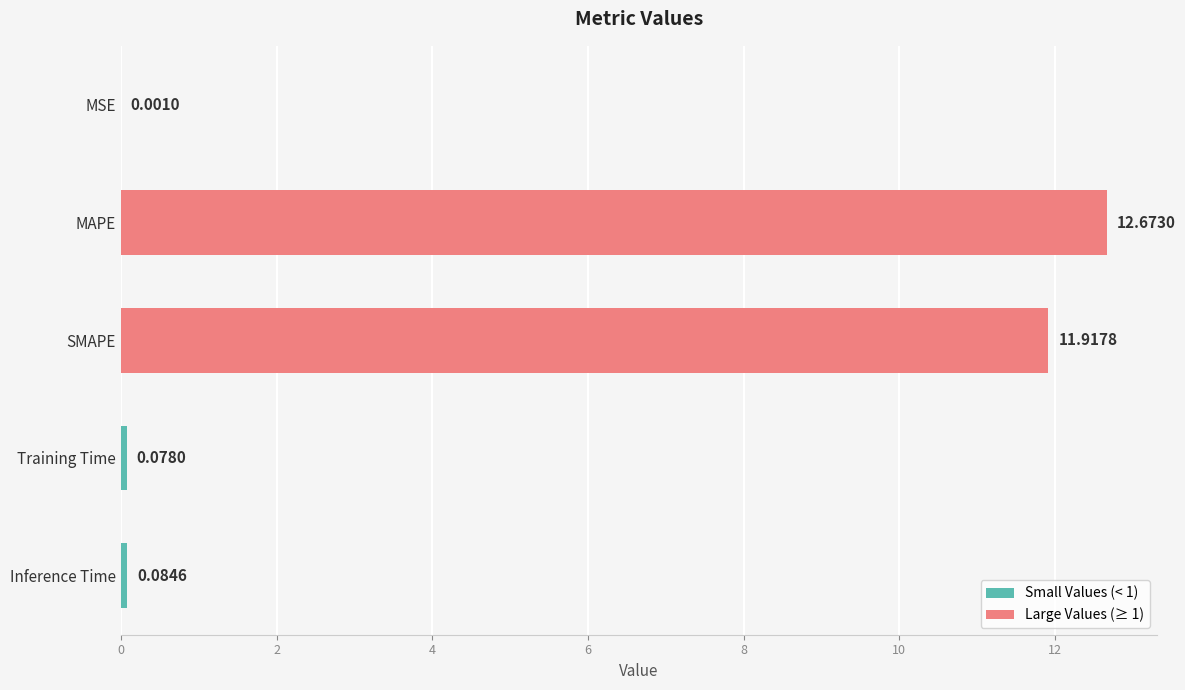

Which category has the highest value across all series?

MAPE